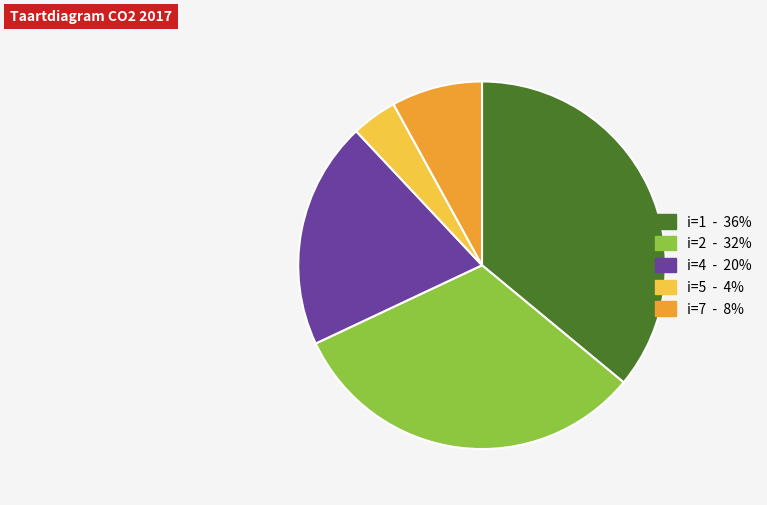

Which slice is the largest?

i=1 - 36%